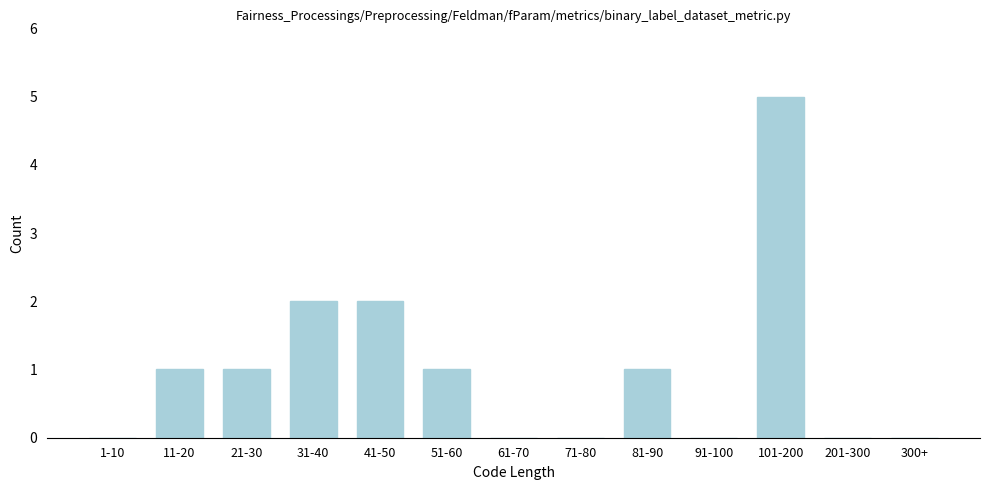

Reading left to right, extract all data points from this chart.

1-10=0	11-20=1	21-30=1	31-40=2	41-50=2	51-60=1	61-70=0	71-80=0	81-90=1	91-100=0	101-200=5	201-300=0	300+=0